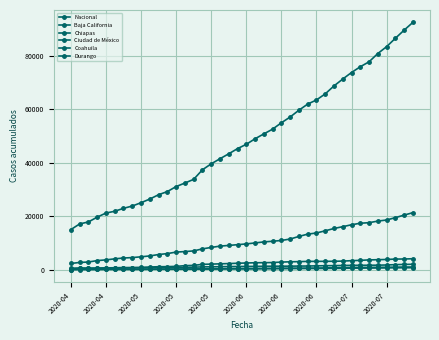

Which series has the largest total across all categories?

Nacional